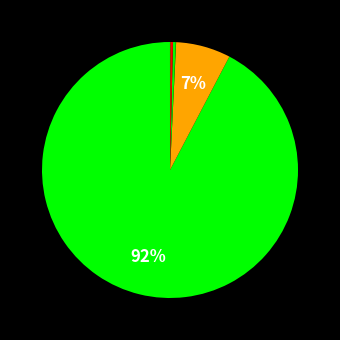

How many slices are in this pie chart?

8